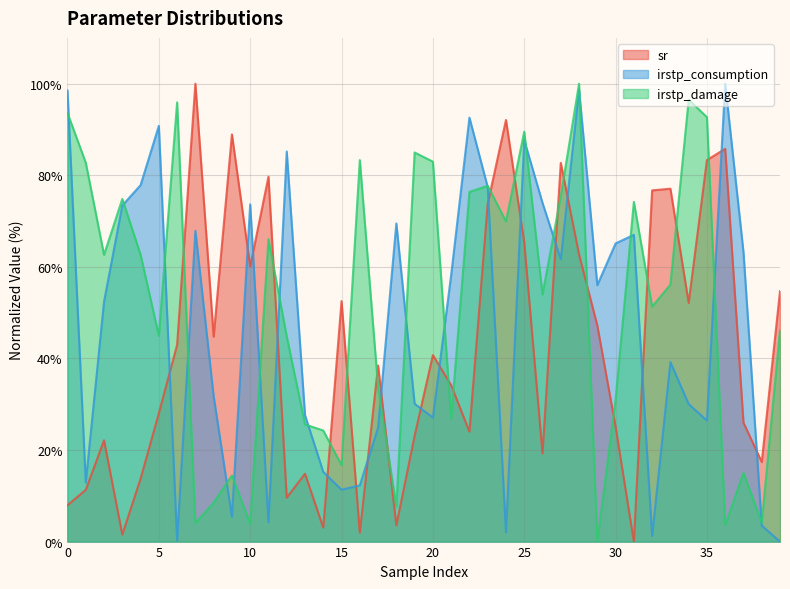

What is the value of the sr point at the 39th from the left?

17.4